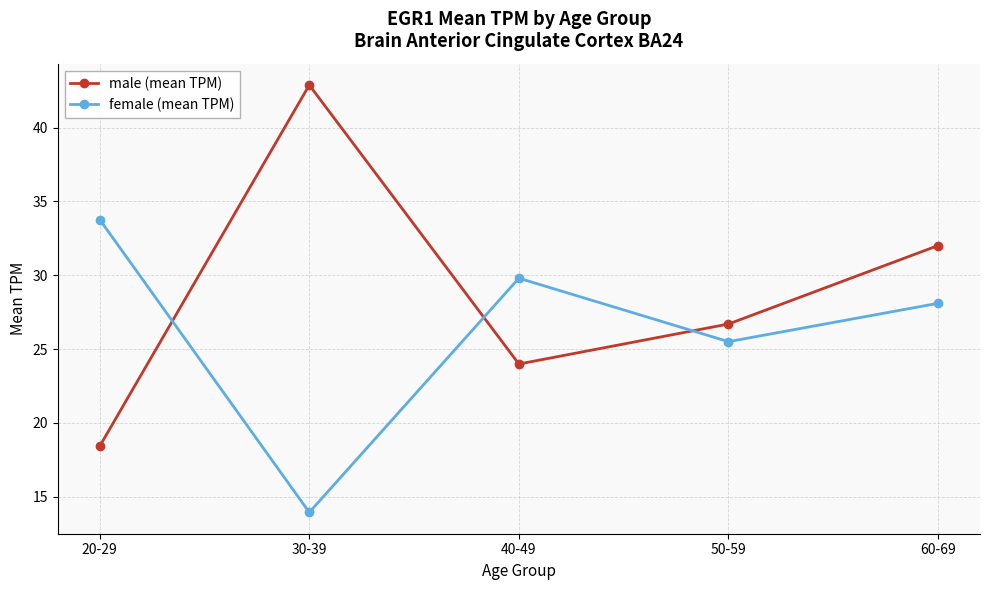

What is the difference between the maximum and minimum values in the female (mean TPM) series?

19.8